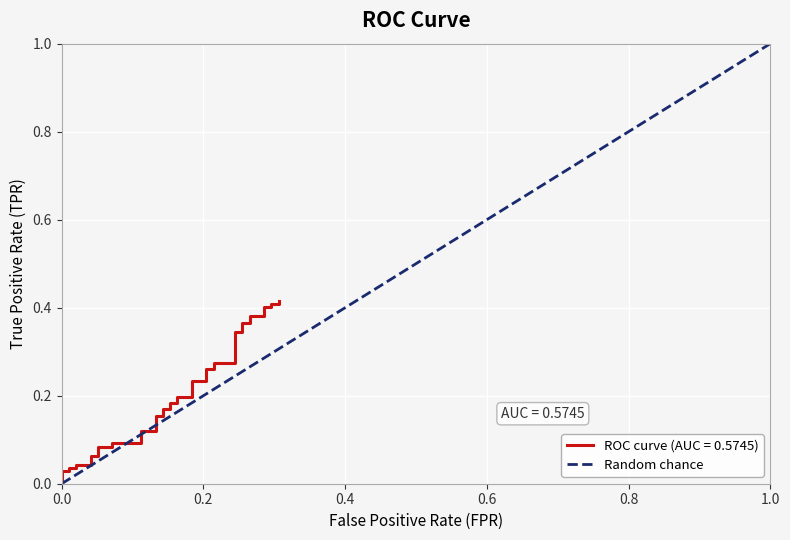

How many values are between 0 and 1?

2